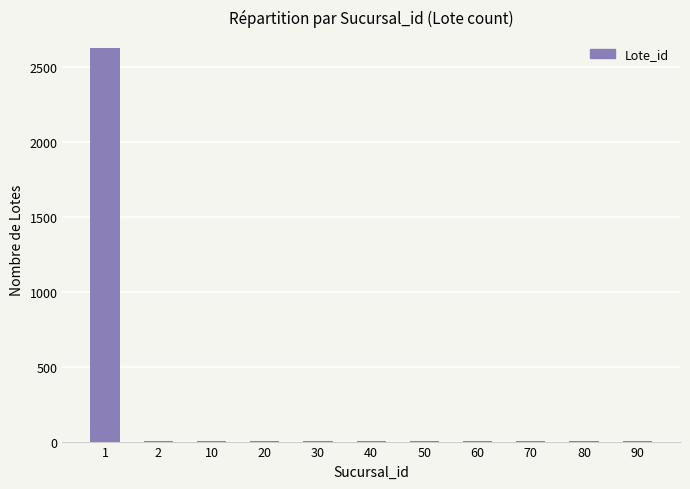

The chart shows a value of 4 at 90. True or false?

True